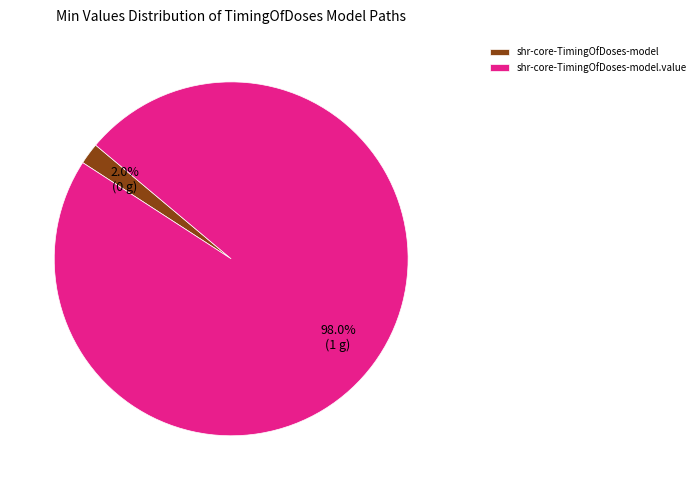

What percentage do shr-core-TimingOfDoses-model.value and shr-core-TimingOfDoses-model together represent?

100.0%